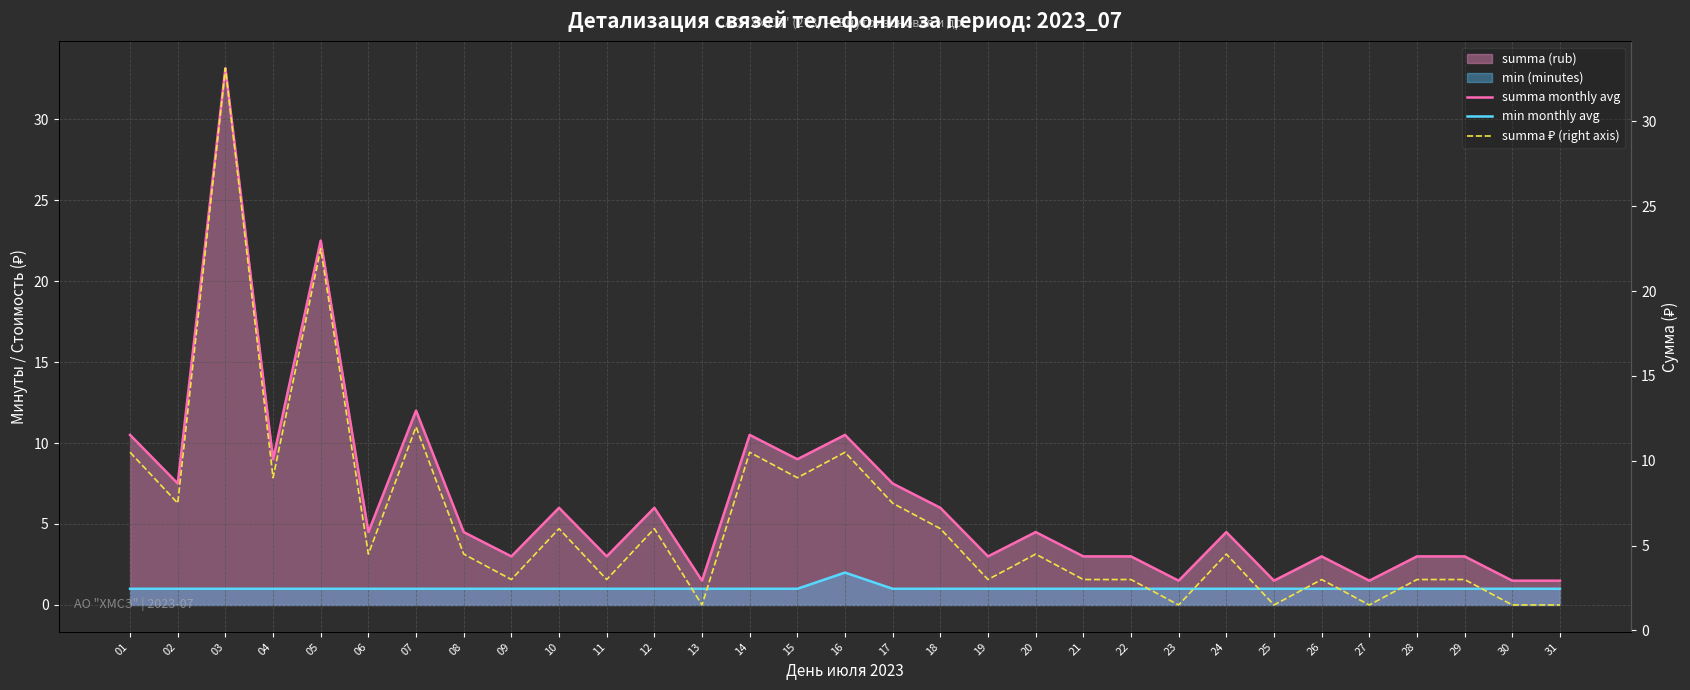

Reading left to right, extract all data points from this chart.

summa monthly avg: 10.5	7.5	33.1	9.0	22.5	4.5	12.0	4.5	3.0	6.0	3.0	6.0	1.5	10.5	9.0	10.5	7.5	6.0	3.0	4.5	3.0	3.0	1.5	4.5	1.5	3.0	1.5	3.0	3.0	1.5	1.5
min monthly avg: 1.0	1.0	1.0	1.0	1.0	1.0	1.0	1.0	1.0	1.0	1.0	1.0	1.0	1.0	1.0	2.0	1.0	1.0	1.0	1.0	1.0	1.0	1.0	1.0	1.0	1.0	1.0	1.0	1.0	1.0	1.0
summa ₽ (right axis): 10.5	7.5	33.1	9.0	22.5	4.5	12.0	4.5	3.0	6.0	3.0	6.0	1.5	10.5	9.0	10.5	7.5	6.0	3.0	4.5	3.0	3.0	1.5	4.5	1.5	3.0	1.5	3.0	3.0	1.5	1.5